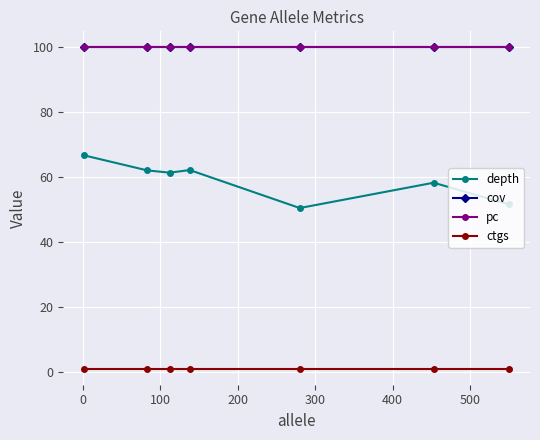

What is the minimum value for cov?

100.0